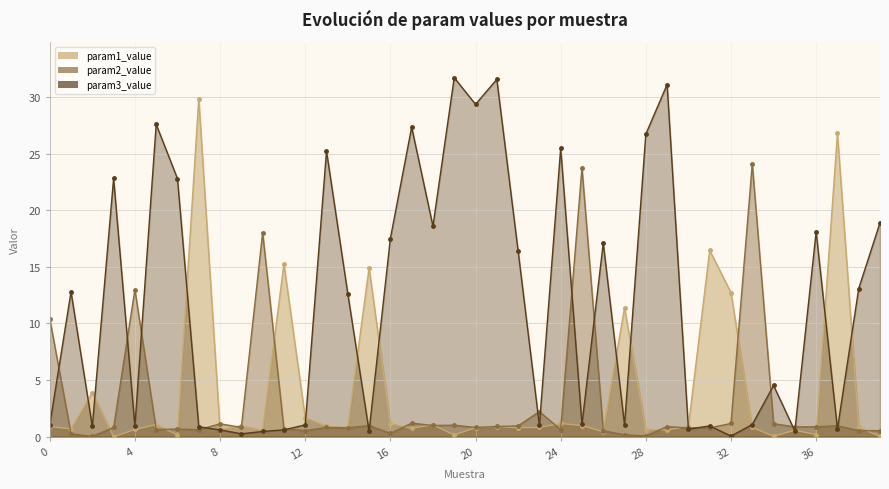

At which category is the sum across all series the highest?

21